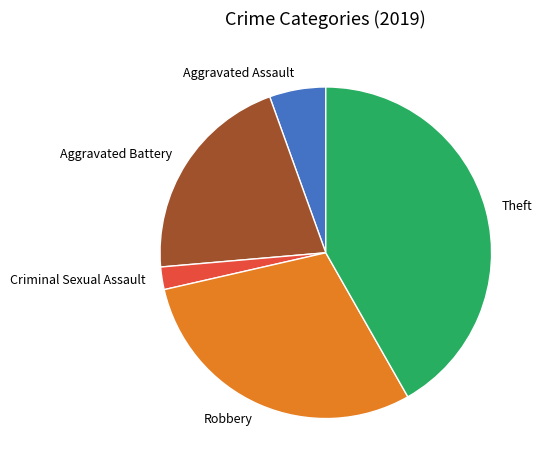

Combined, do Theft and Criminal Sexual Assault account for over 50%?

No